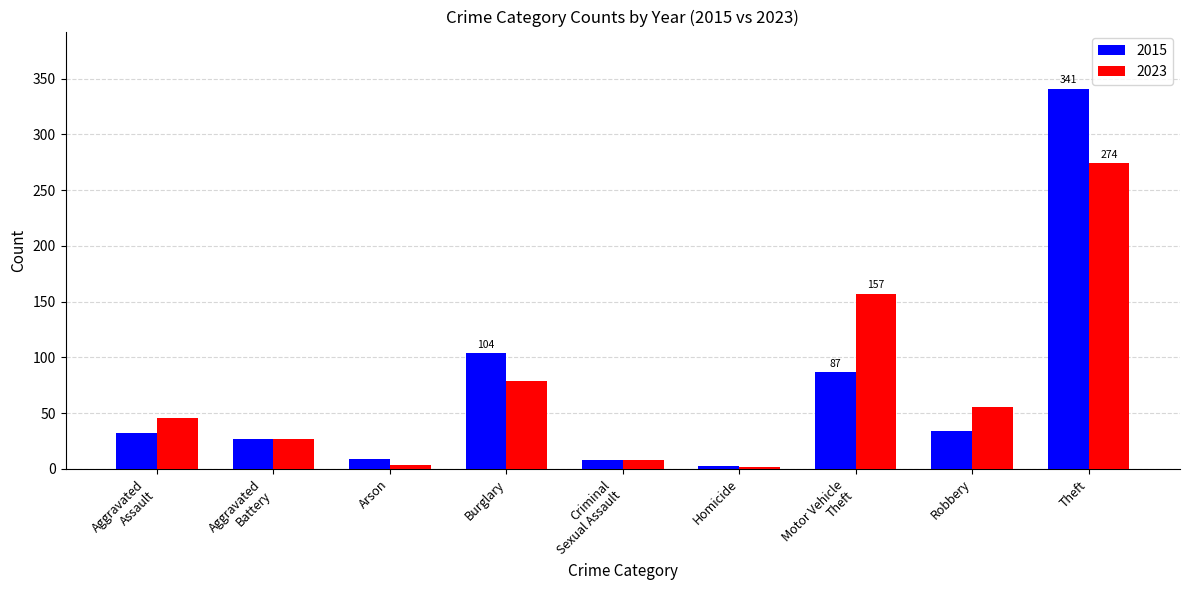

At Burglary, list the series in order from smallest to largest.

2023, 2015